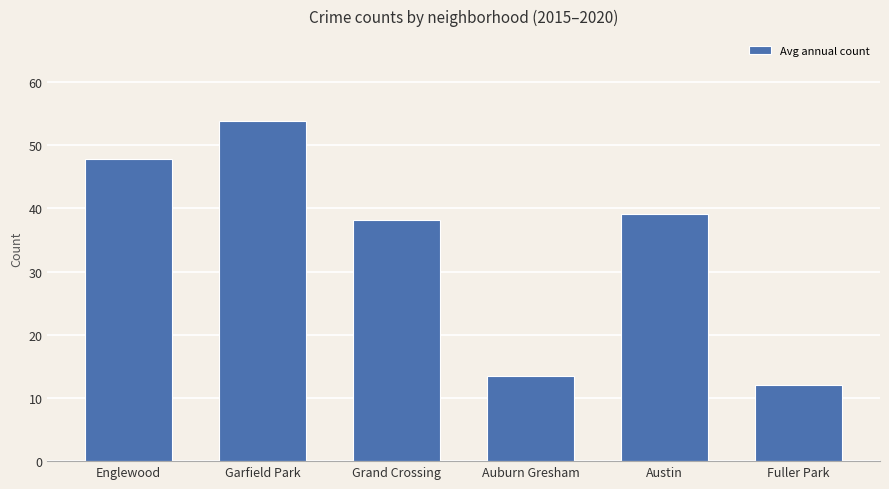

What is the value of the 4th bar from the left?

13.5